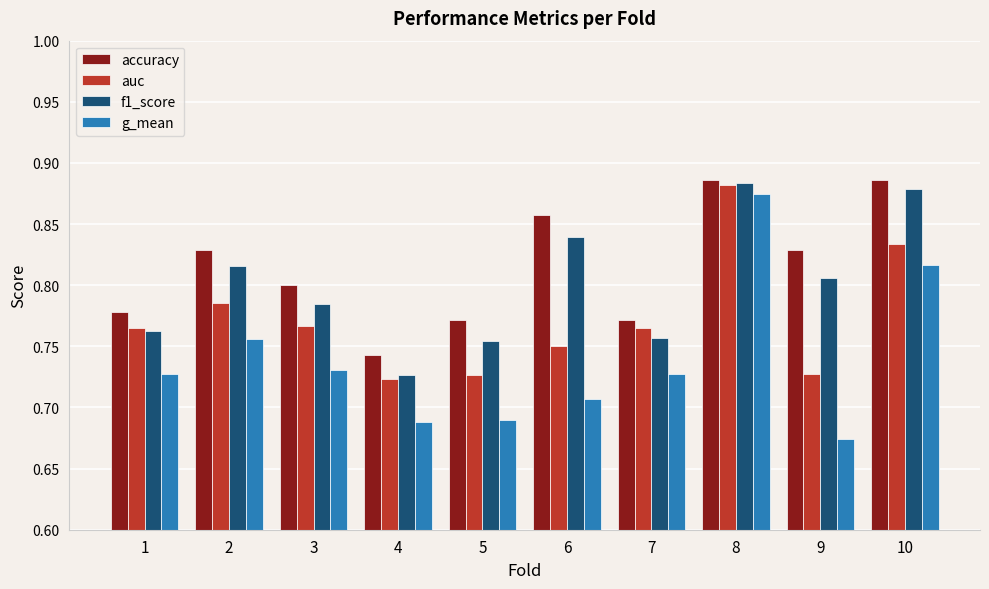

Which category has the highest value in the auc series?

8